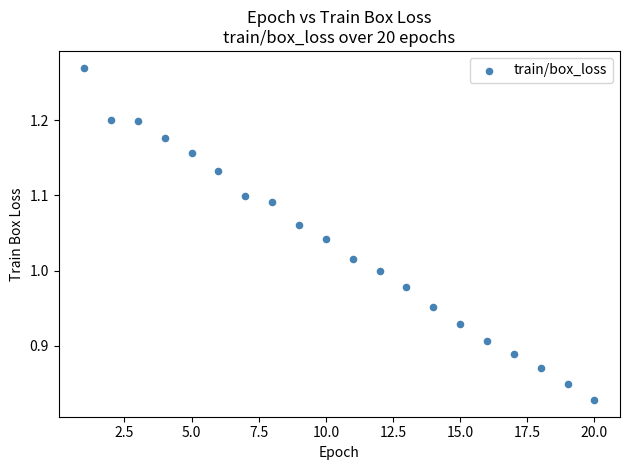

What is the range of X values (max minus min)?

19.0